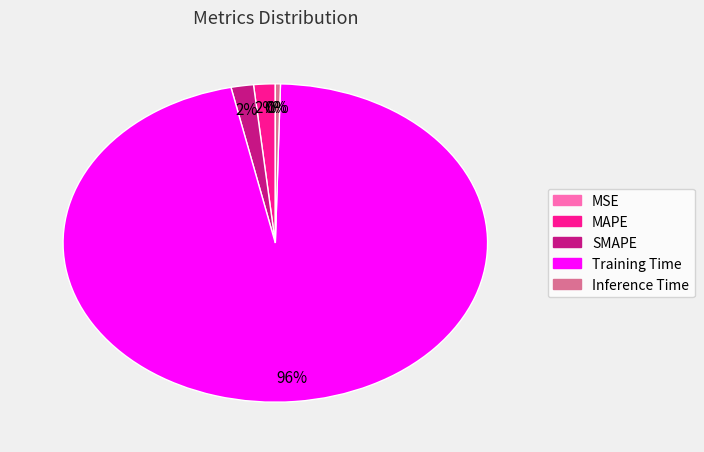

Do Inference Time and Training Time together represent more than half of the pie?

Yes